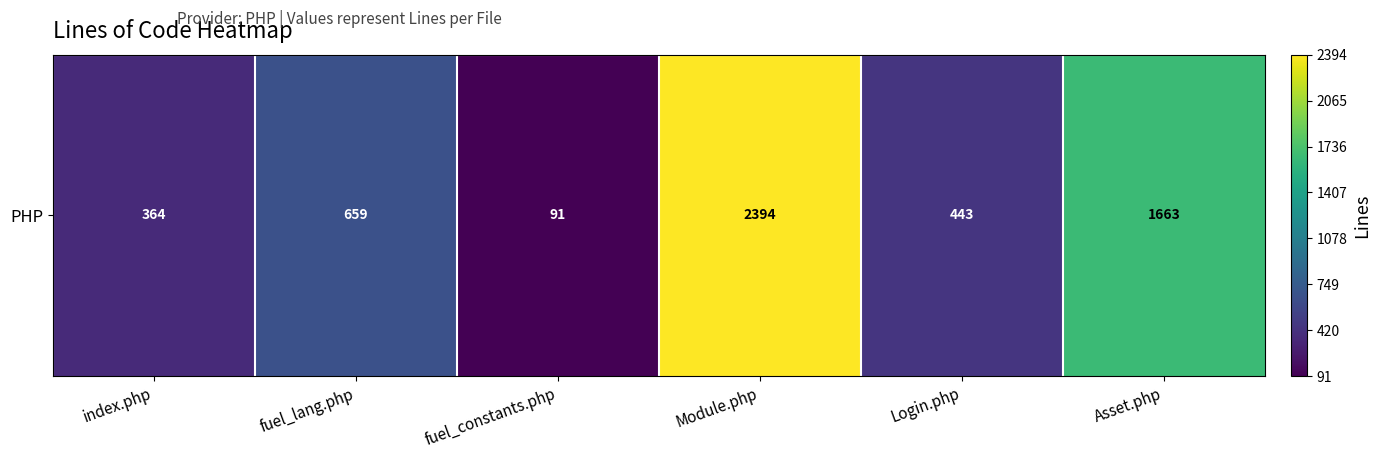

What is the sum of all values?

5614